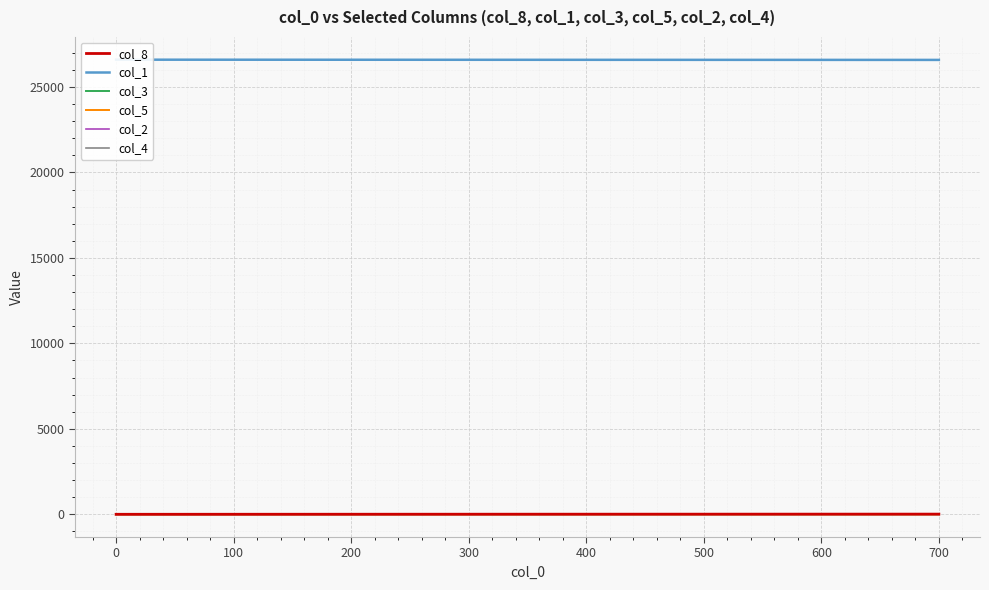

True or false: col_2 has more than 0 interior local peaks.

False